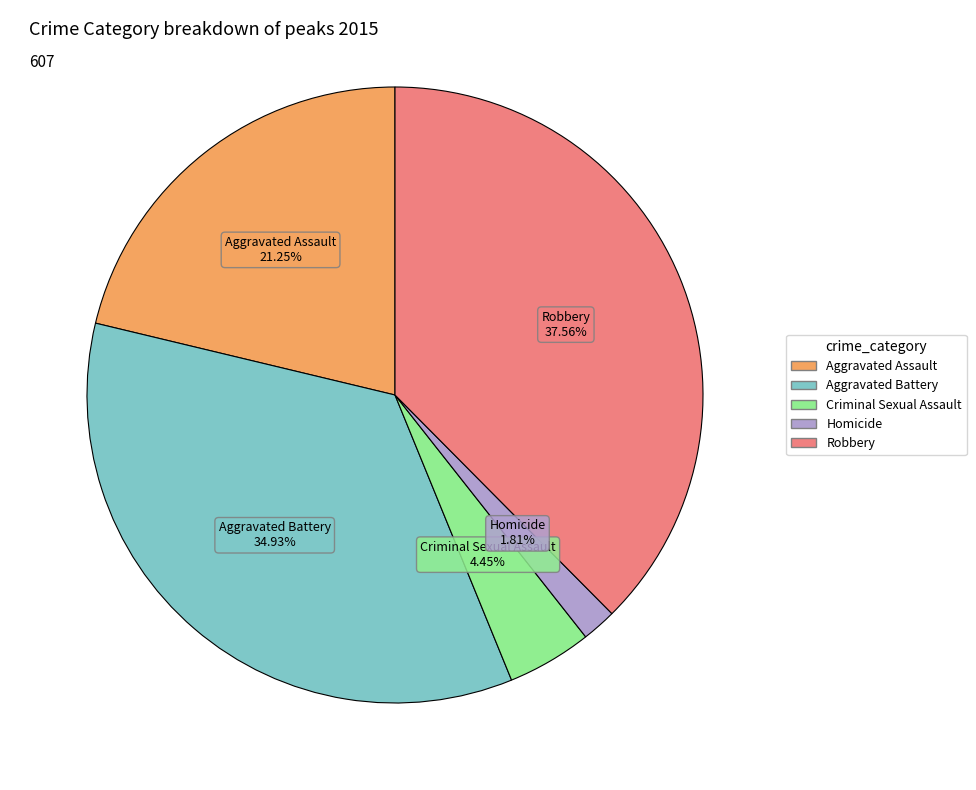

Combined, do Criminal Sexual Assault and Aggravated Battery account for over 50%?

No